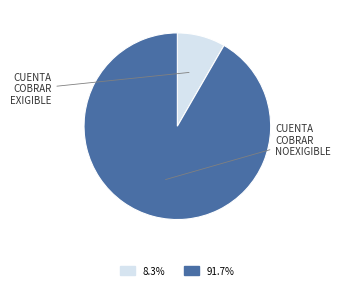

Is there a majority slice in this chart?

Yes